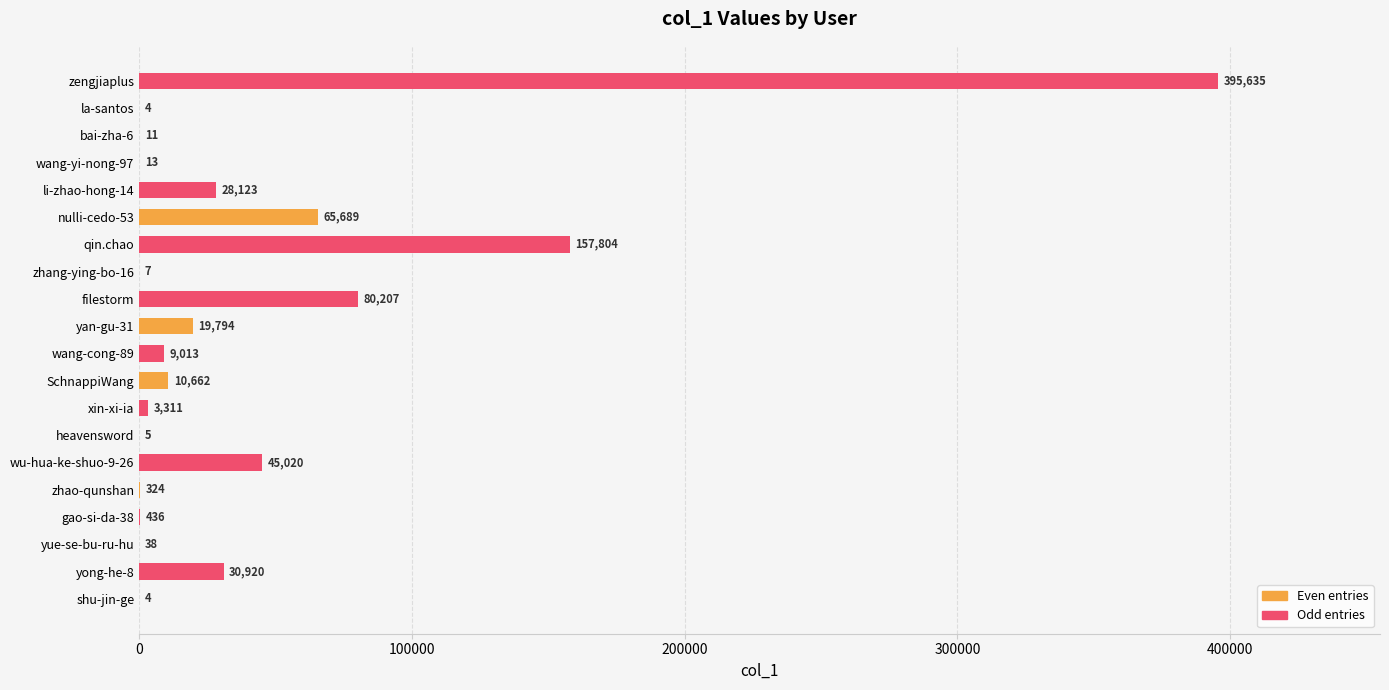

What is the sum of all Even entries values?

96540